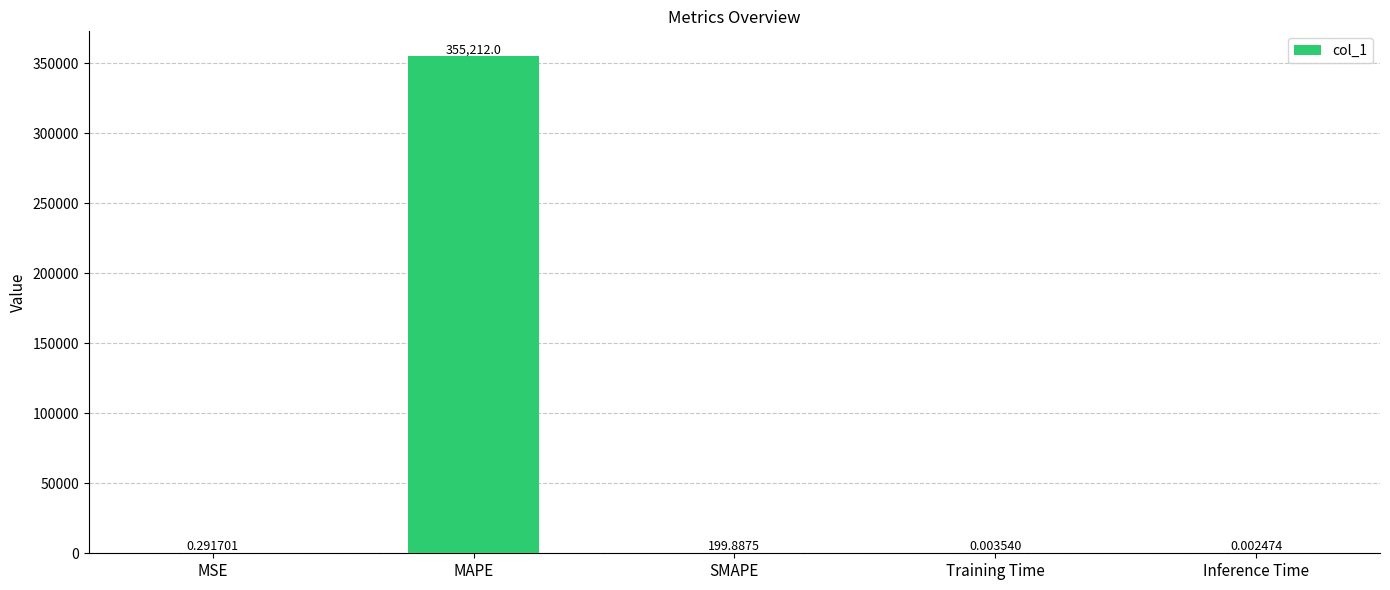

What is the sum of all values?

355412.2